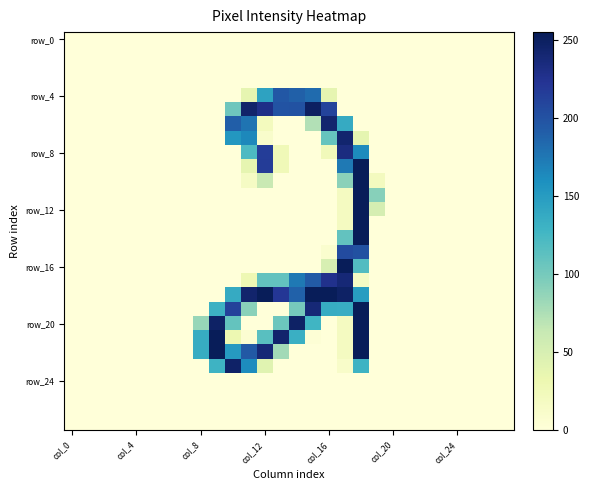

What is the maximum value shown in the chart?

255